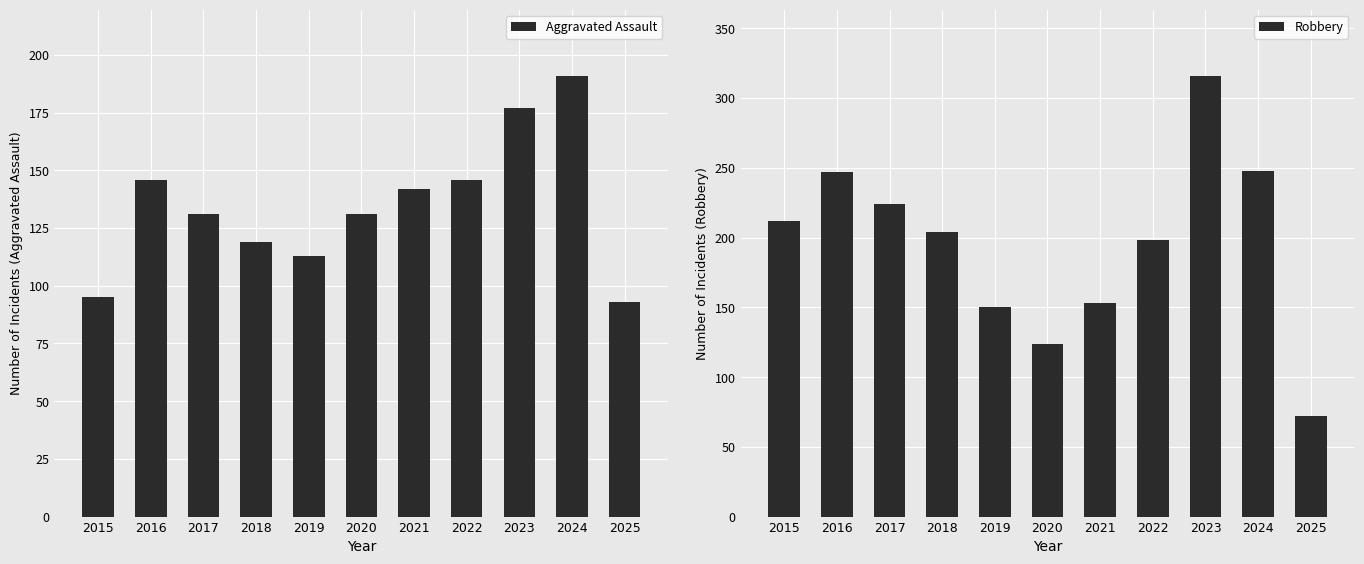

At which category does the chart reach its minimum across all series?

2025